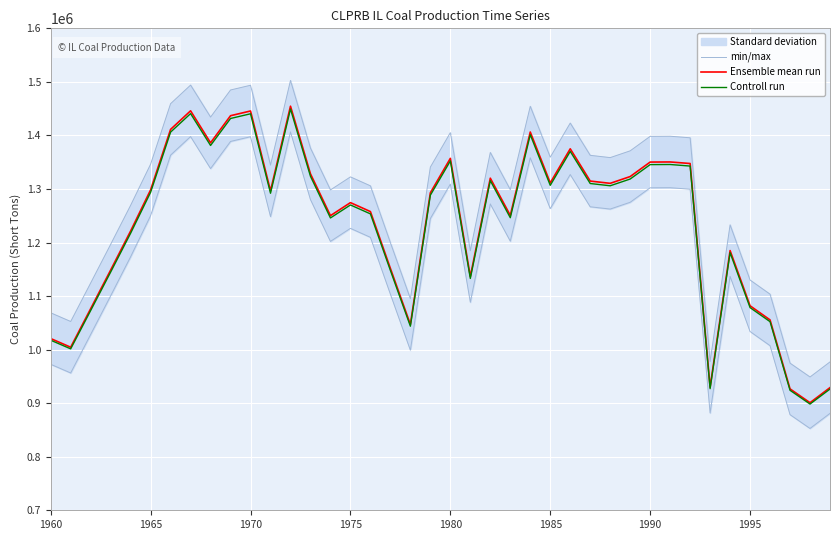

Rank the series by their maximum value, from highest to lowest.

min/max, Ensemble mean run, Controll run